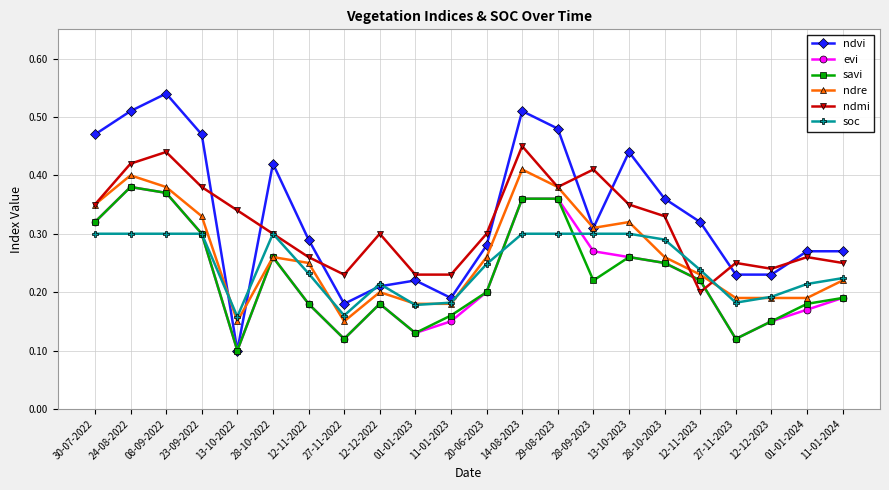

Count the savi values in the range 0 to 1.

22